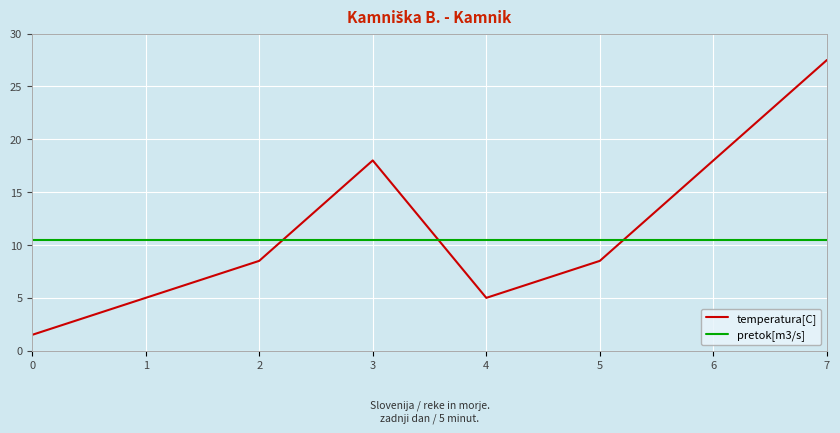

What are all the series names shown in the legend?

temperatura[C], pretok[m3/s]